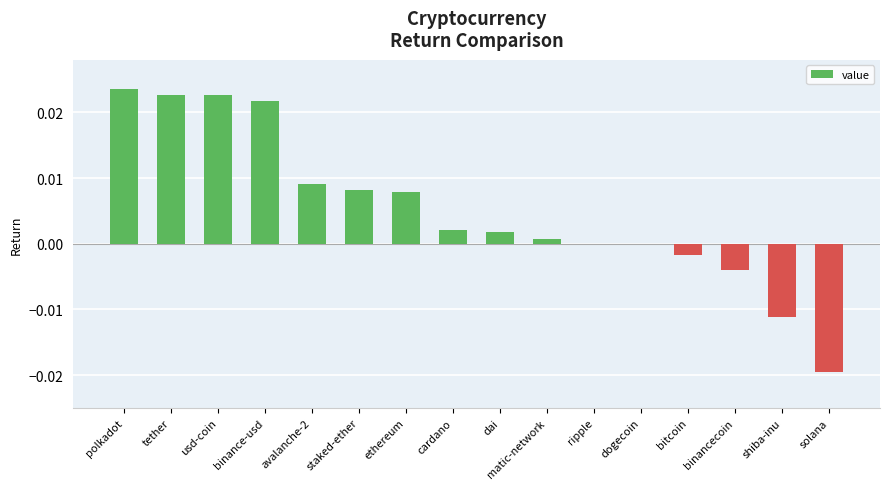

At which category does the chart reach its peak across all series?

polkadot